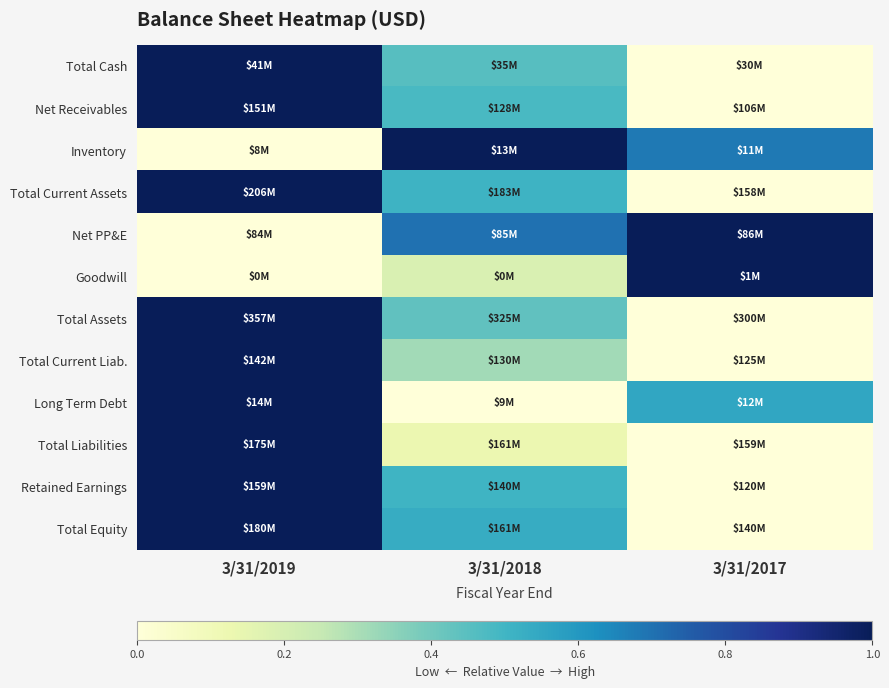

Count the number of data series in this chart.

12